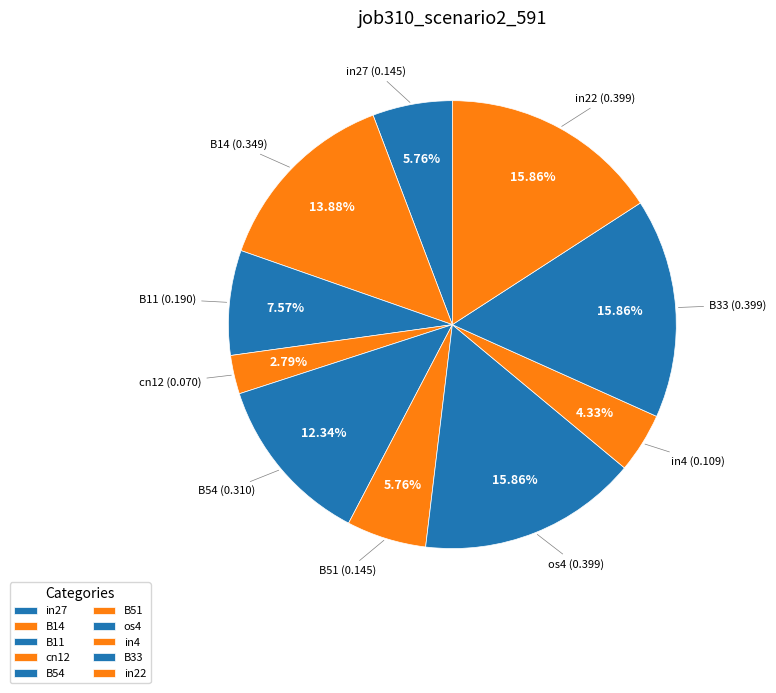

Does in22 represent more than half of the total?

No